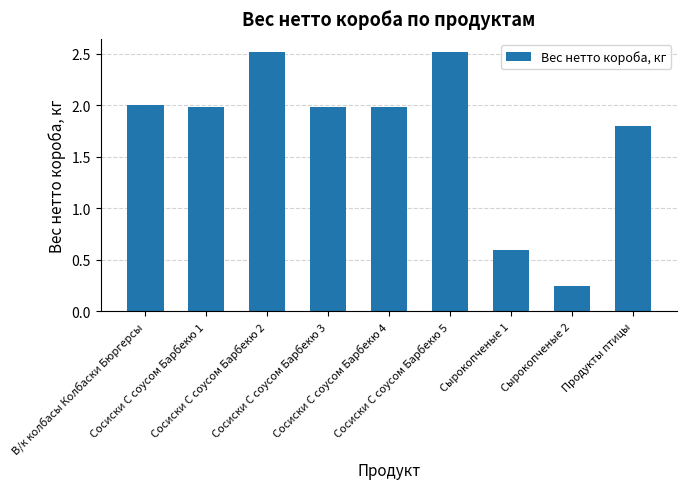

What is the maximum value shown in the chart?

2.5